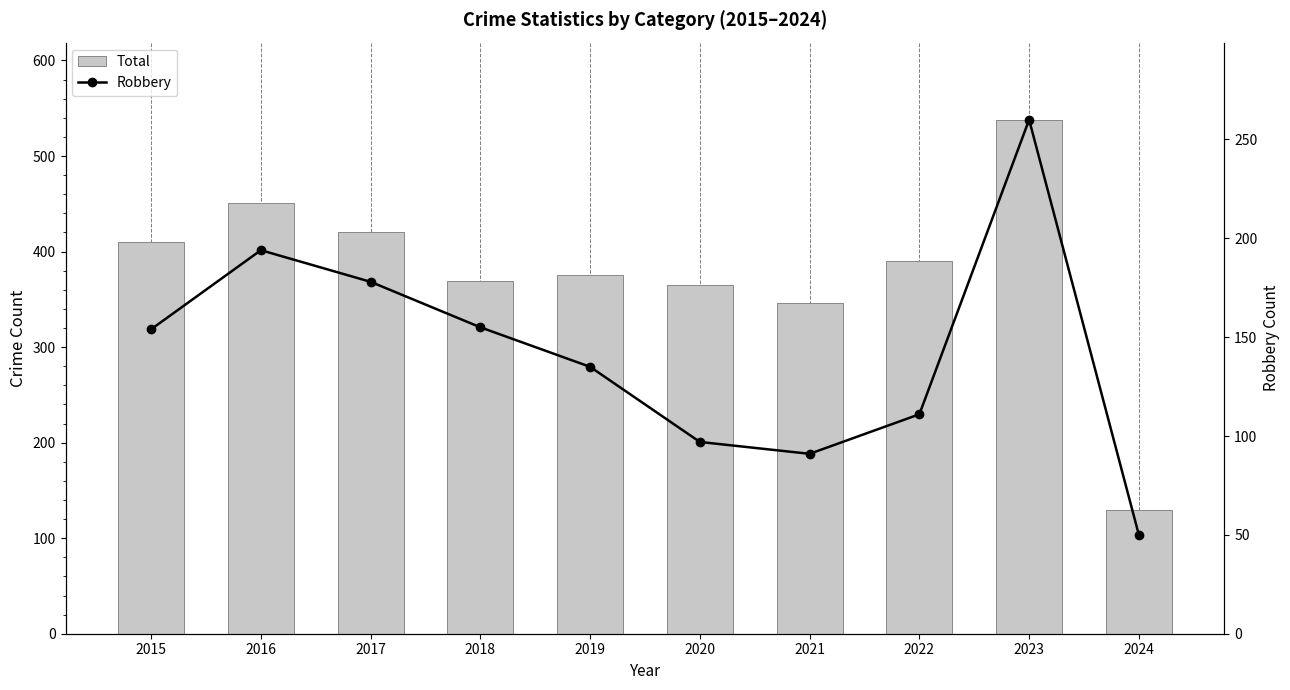

What are all the series names shown in the legend?

Total, Robbery